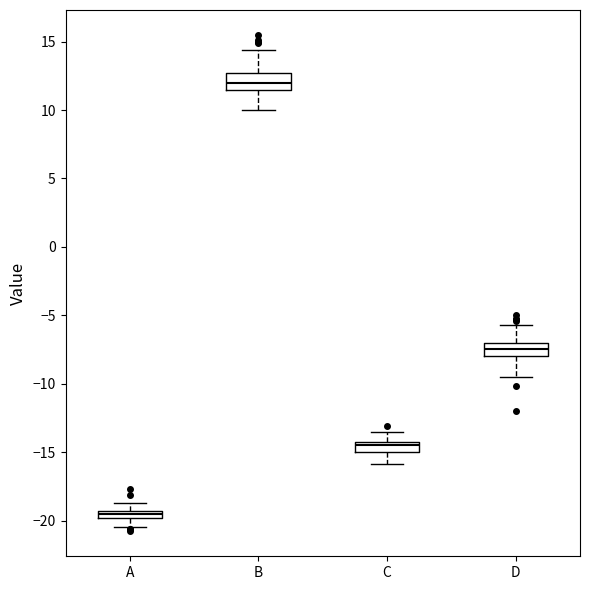

Where does the median line of the box for B sit on the y-axis? The values are not printed on the chart, so give them approximately, as read against the axis.

12.0